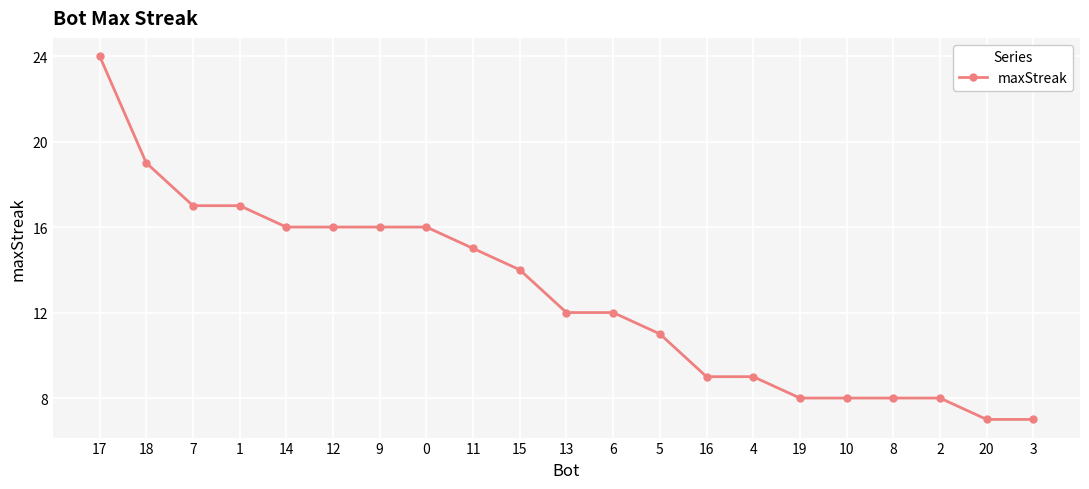

Where does the data first go above 12?

17